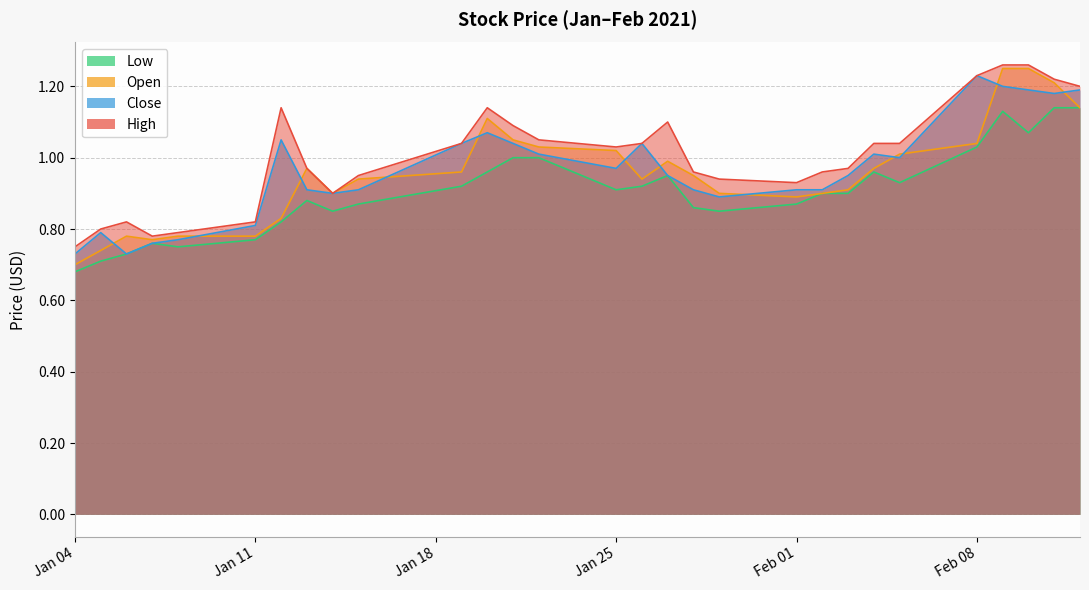

Is the value of Low at 2021-01-21 greater than the value of High at 2021-01-13?

Yes